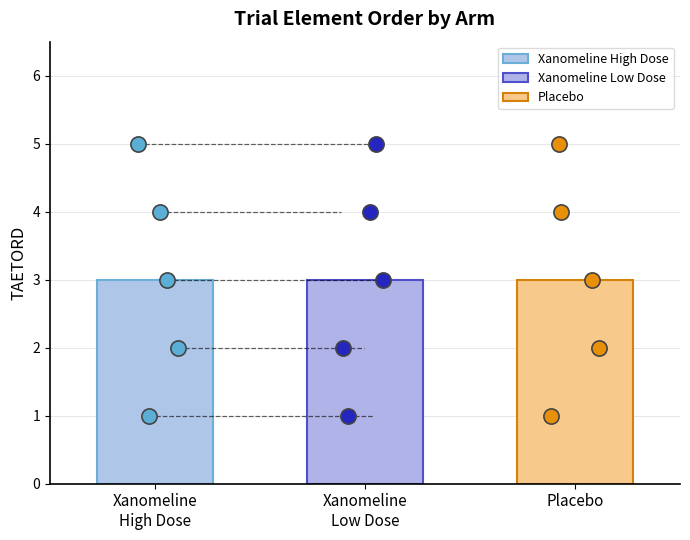

At how many categories does at least one series exceed 2?

3